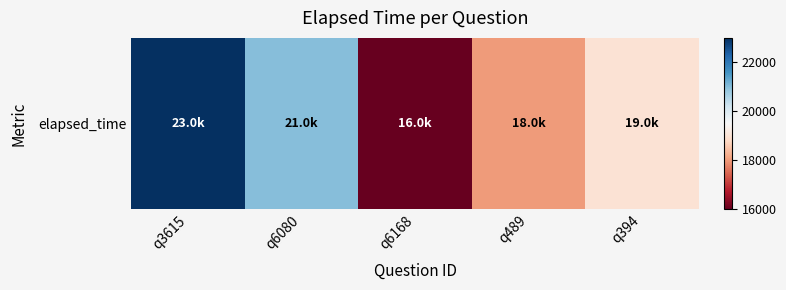

How many categories are shown in the chart?

5